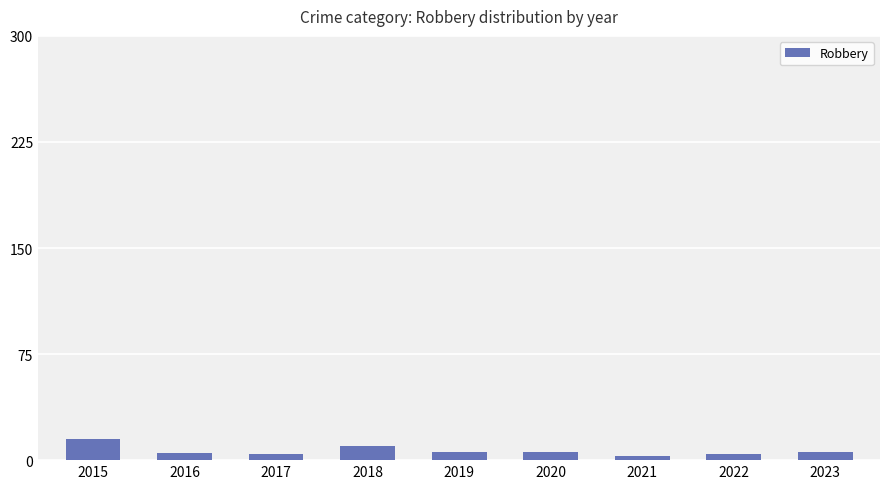

What is the greatest value displayed?

15